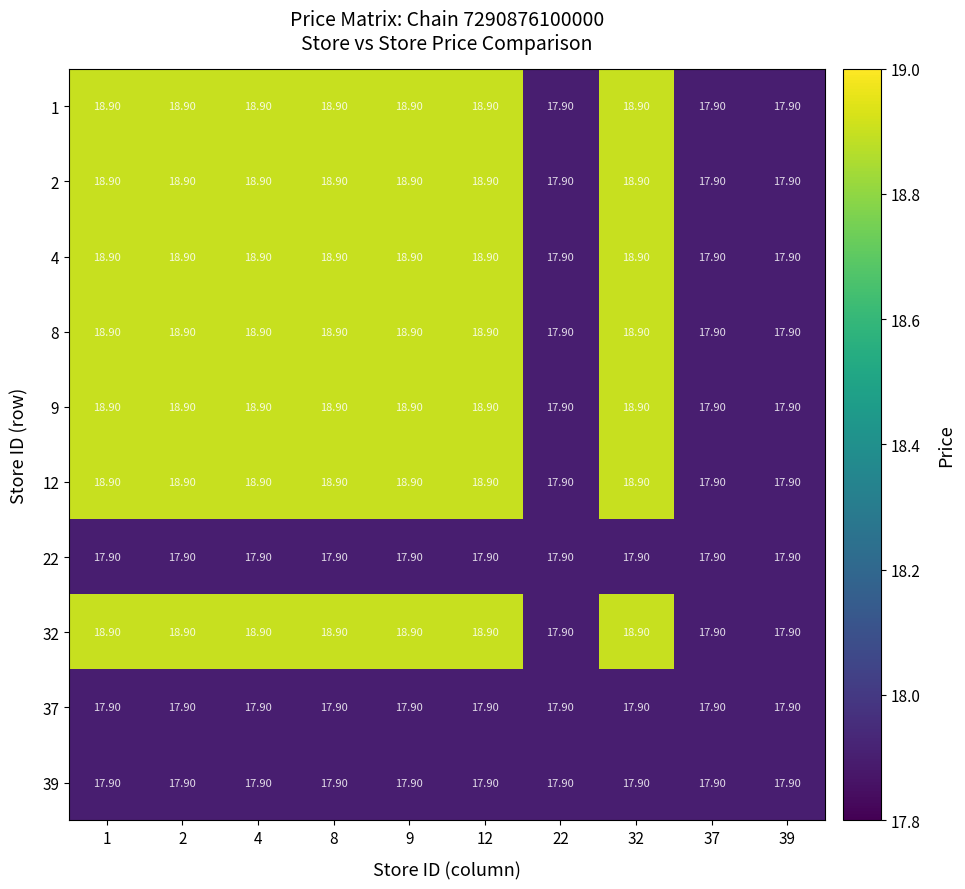

Count the number of categories in the chart.

10